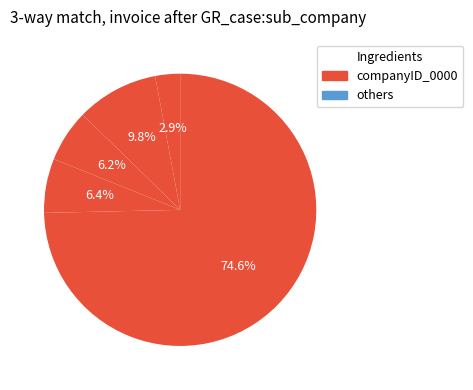

How many slices are in this pie chart?

5